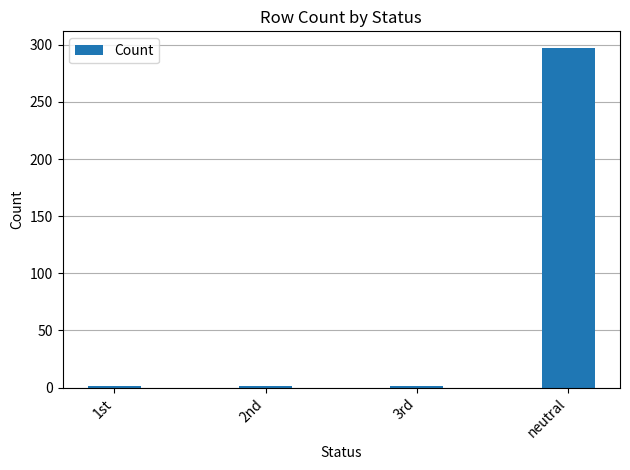

Reading left to right, list all the values displayed in this chart.

1	1	1	297